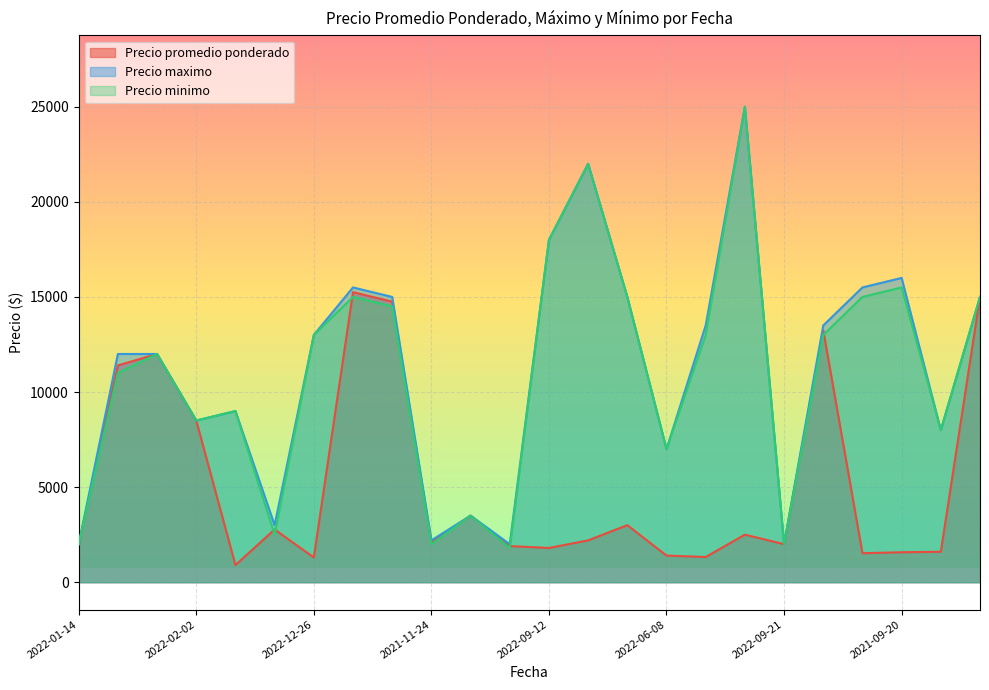

True or false: Precio promedio ponderado has a value of 2061 at 2021-06-22.

False